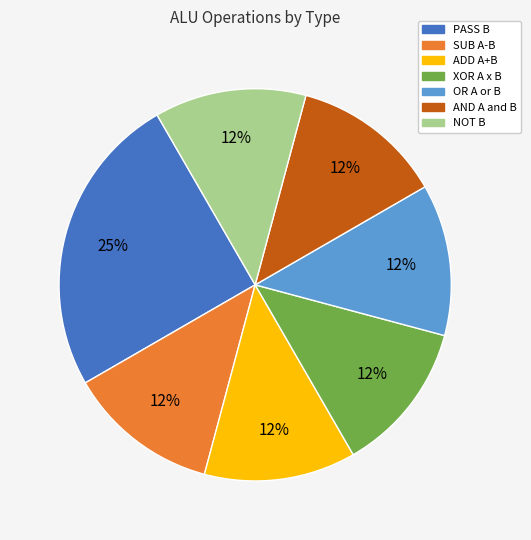

To the nearest percent, what is the average slice percentage?

14%